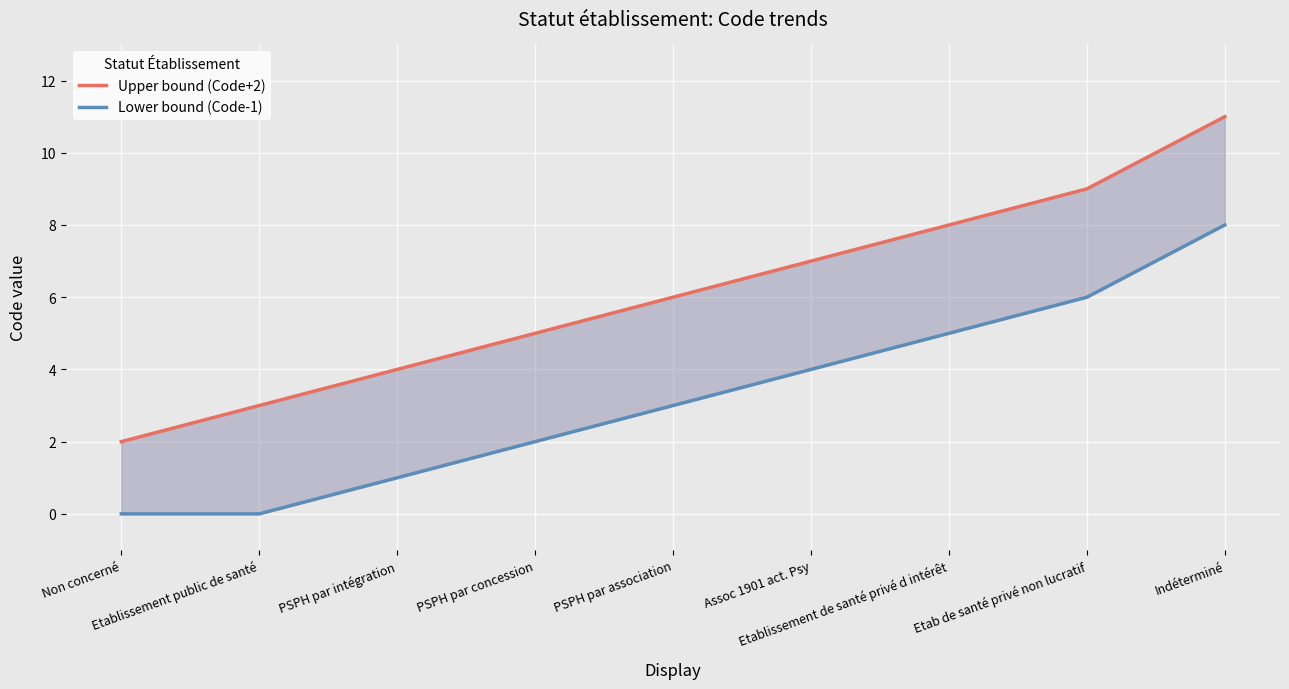

How many series are shown in this chart?

2